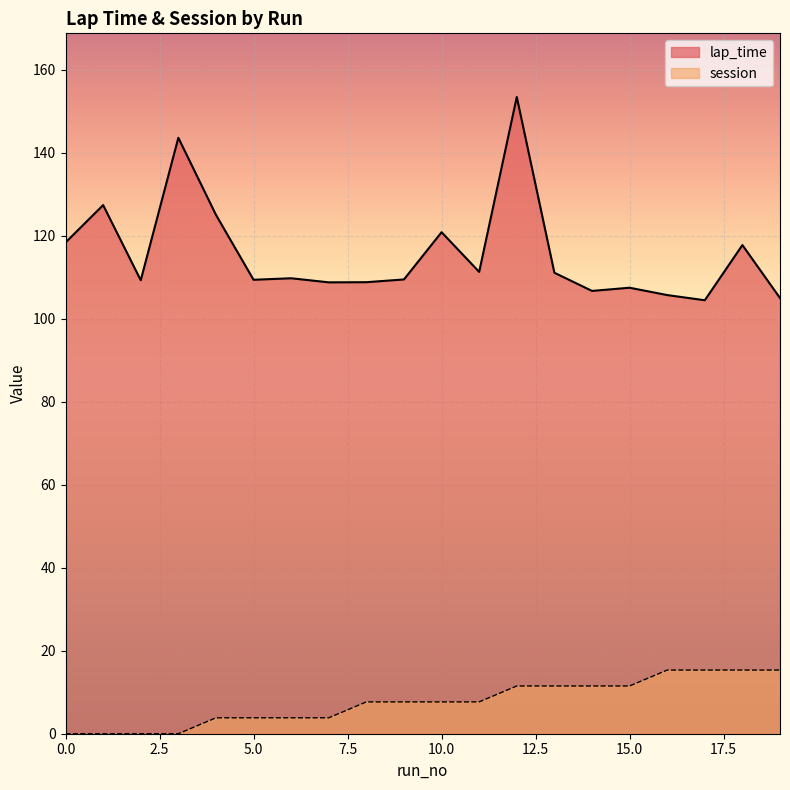

How many values in the lap_time series exceed 109?

13